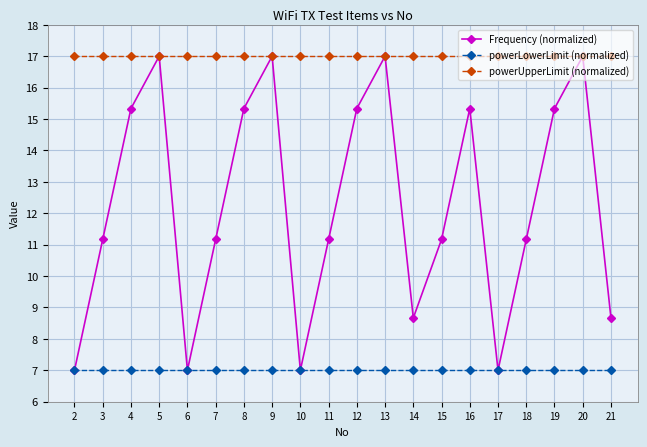

What is the average value of the Frequency (normalized) series?

12.3